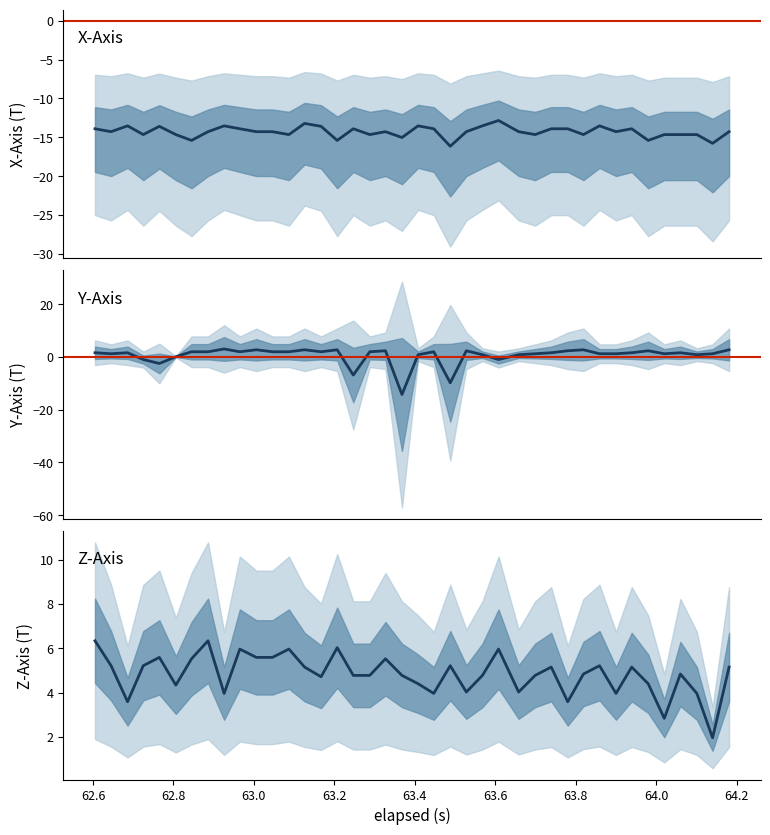

True or false: z_axis and y_axis intersect in this chart.

False